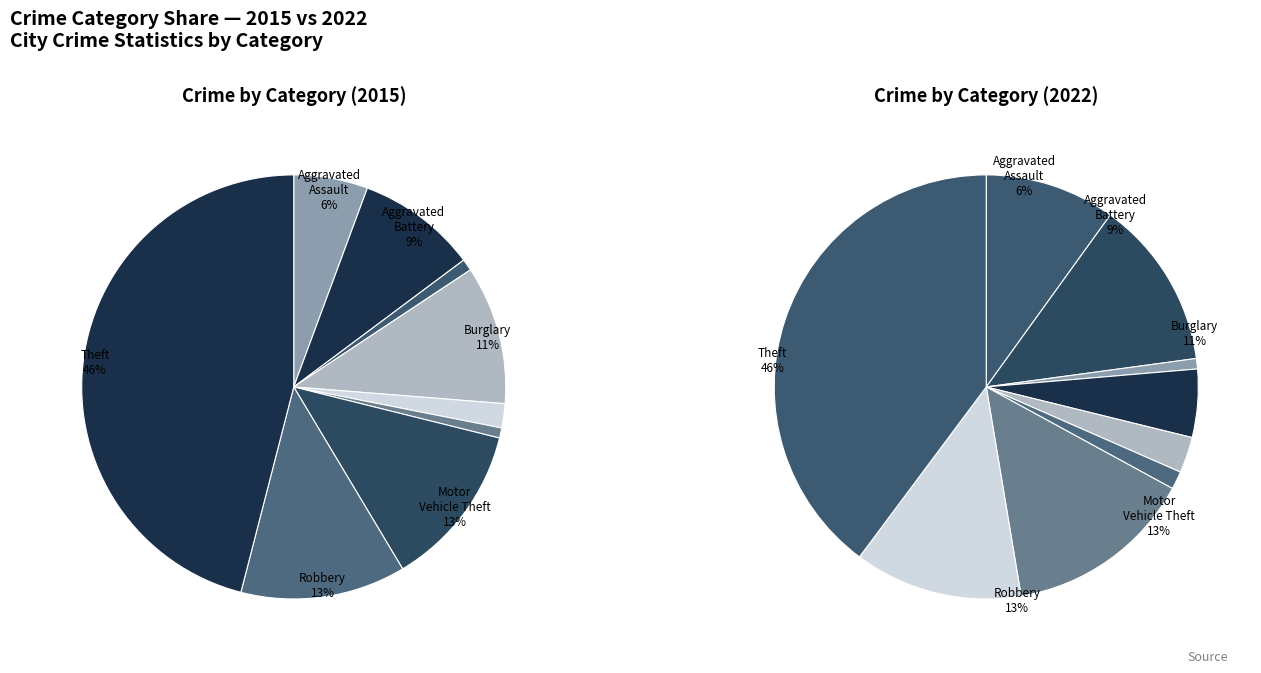

The Robbery slice represents 13% of the pie. True or false?

True